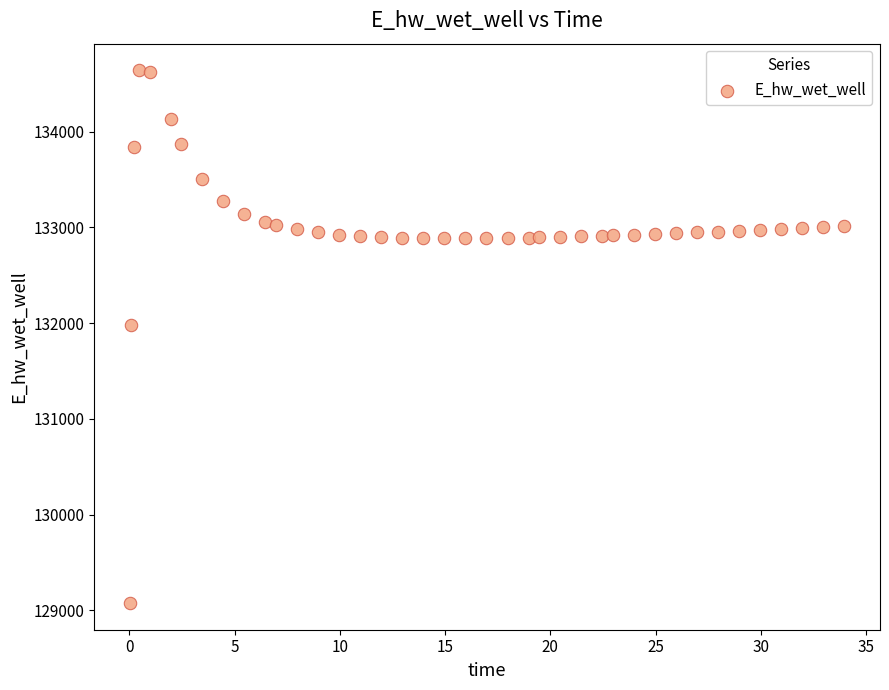

What is the range of X values (max minus min)?

33.9